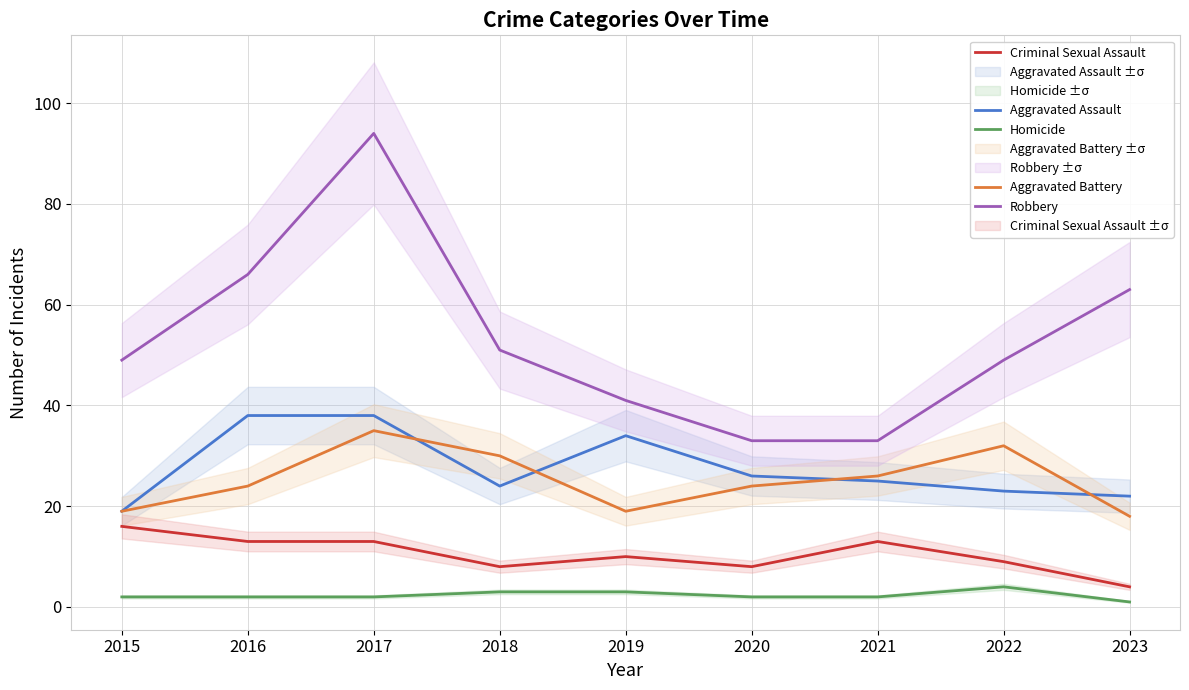

At which label does Homicide reach its minimum?

2023